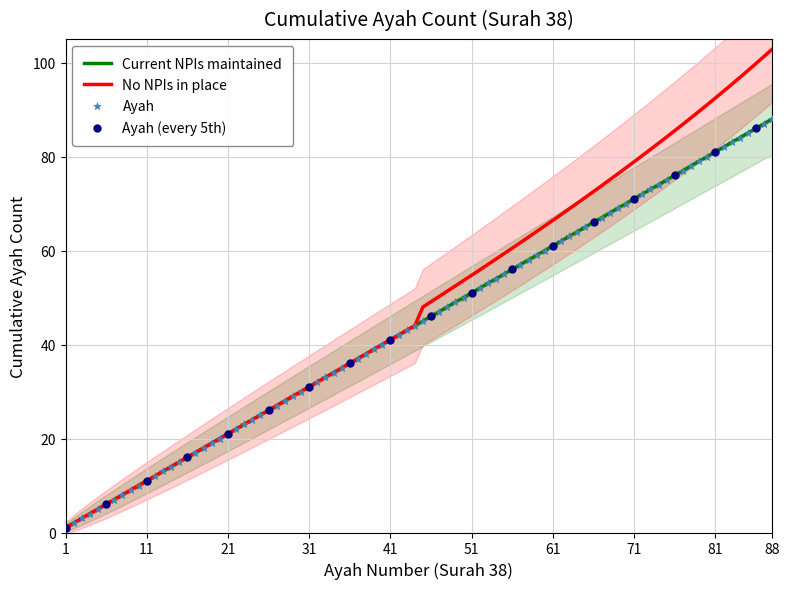

What is the highest value of the Current NPIs maintained series?

88.0